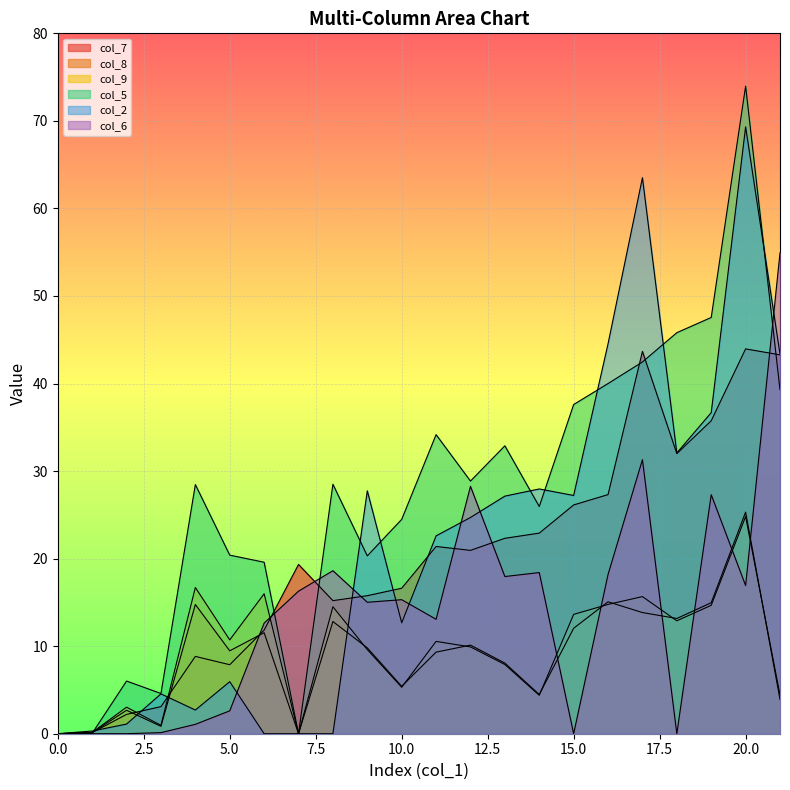

Is the value of col_5 at 10 greater than the value of col_2 at 3?

Yes